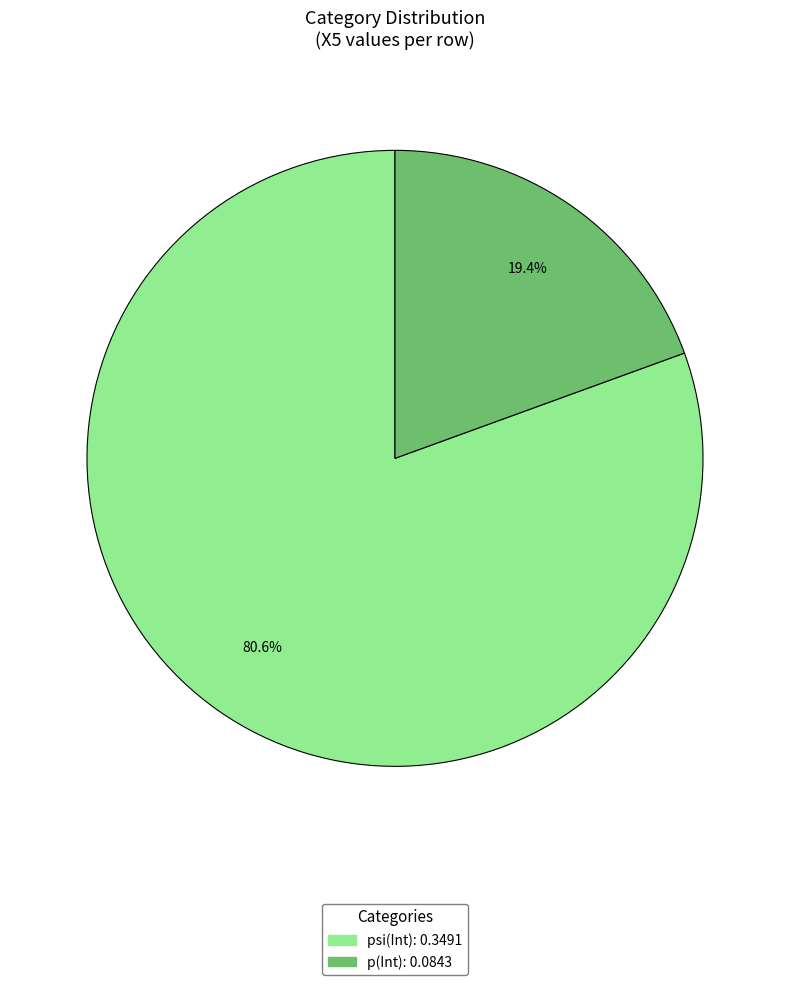

What portion of the pie excludes psi(Int)?

19.4%